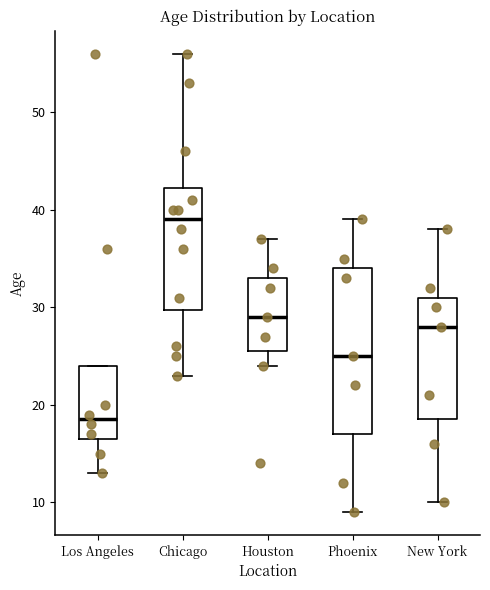

Reading left to right, read every box against the y-axis: the position of its median line, the range the box covers, and the ends of its whiskers. The values are not printed on the chart, so give them approximately, as read against the axis.

Los Angeles: median 19, box 17 to 24, whiskers 13 to 24
Chicago: median 39, box 30 to 42, whiskers 23 to 56
Houston: median 29, box 26 to 33, whiskers 24 to 37
Phoenix: median 25, box 17 to 34, whiskers 9 to 39
New York: median 28, box 19 to 31, whiskers 10 to 38